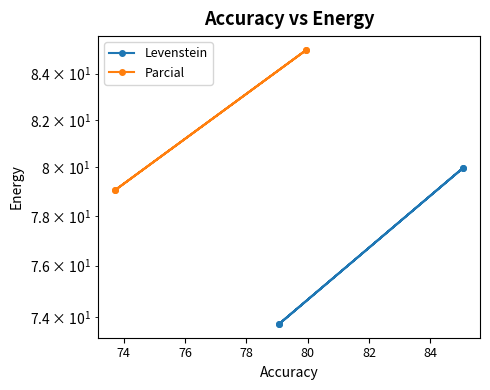

What is the sum of all Levenstein values?

307.4